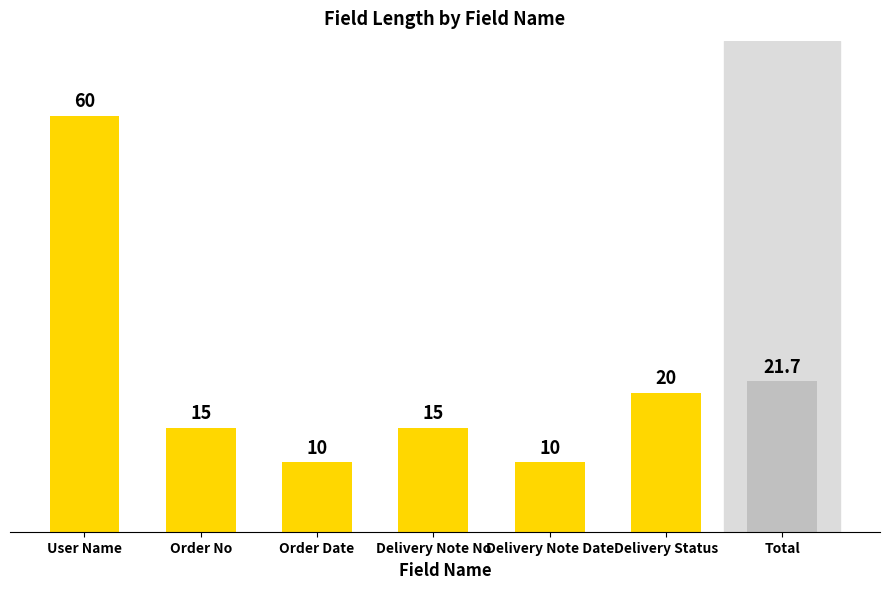

What position from the right is Total?

1